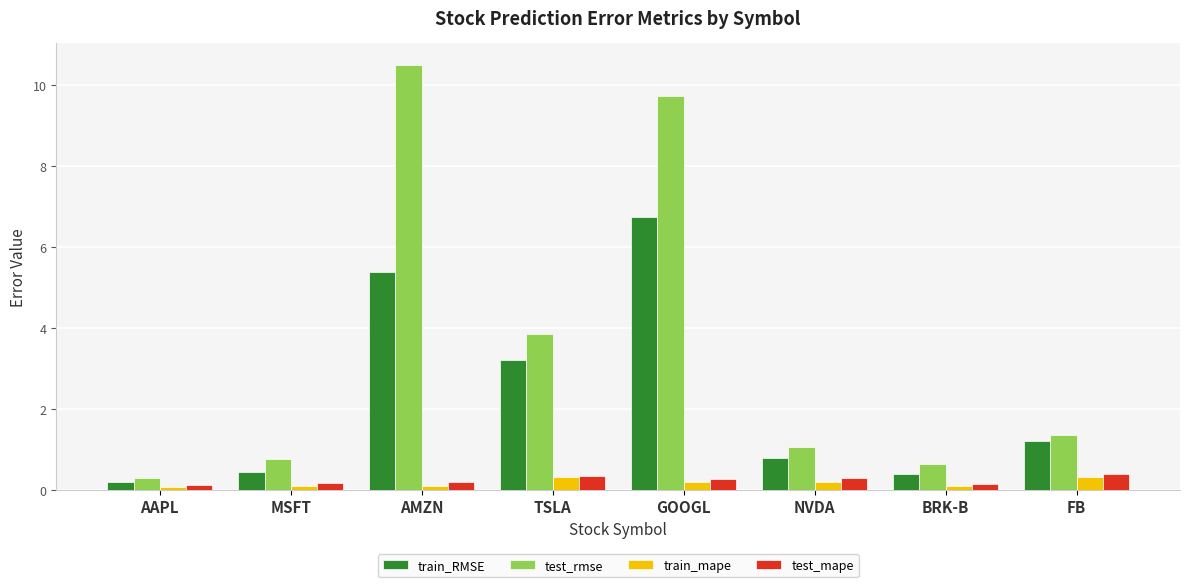

Which series has the widest spread of values?

test_rmse